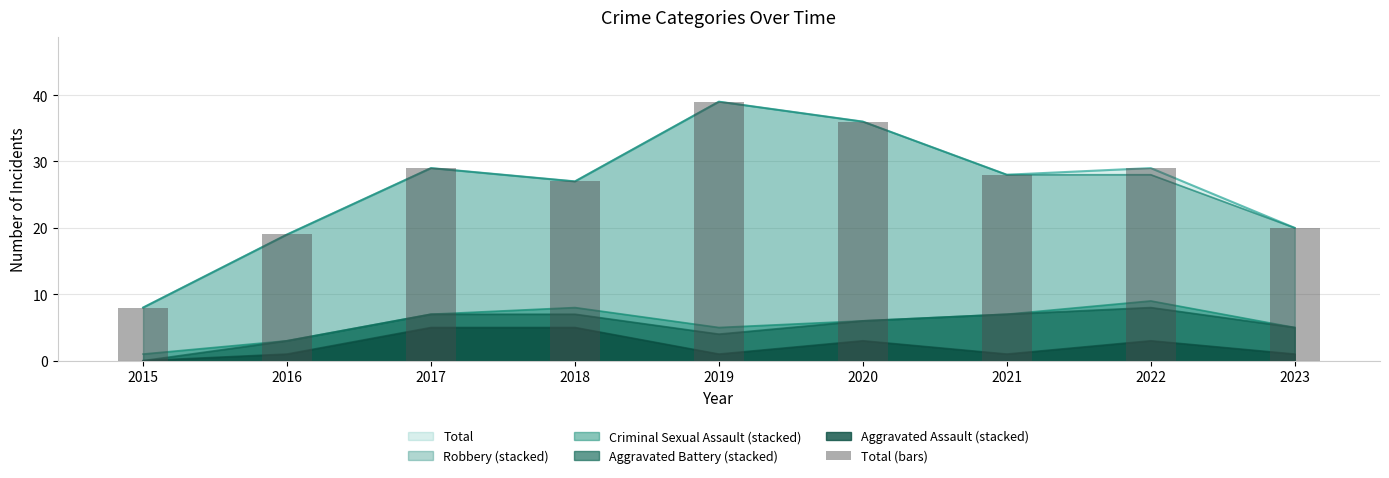

Are the bars grouped side by side (vs. stacked)?

No